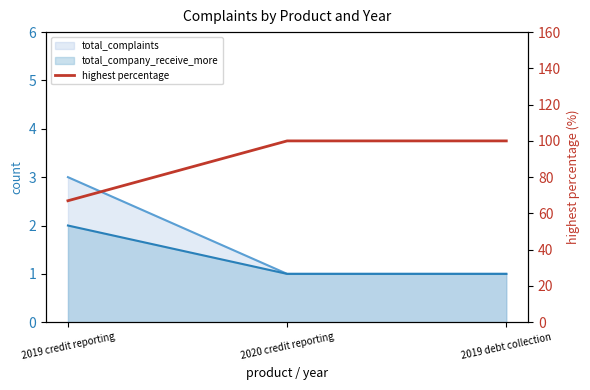

Is it true that the value at 2020 credit reporting is 21?

False